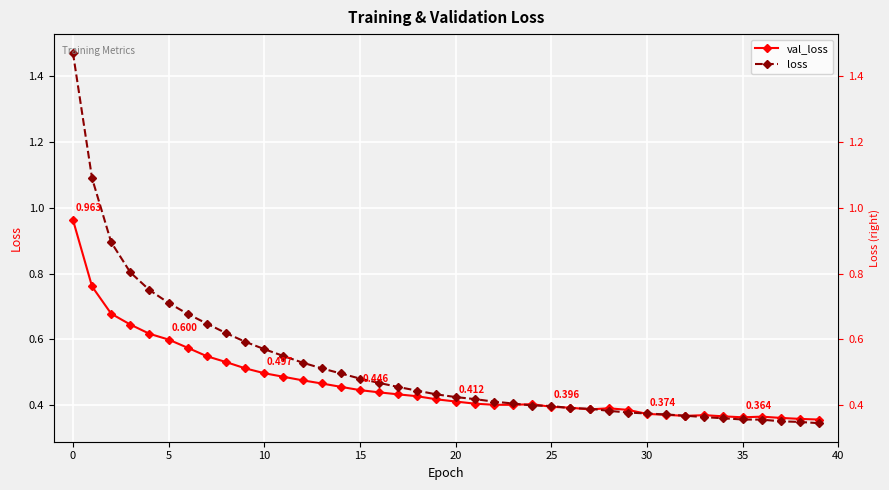

What are all the series names shown in the legend?

val_loss, loss